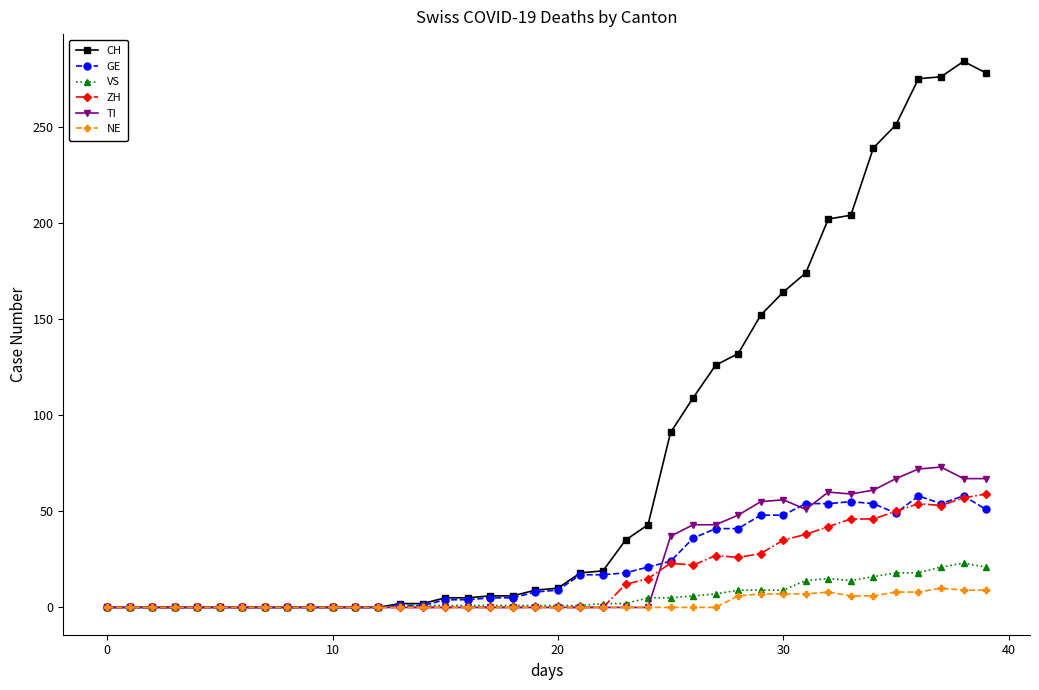

Which series has the largest total across all categories?

CH